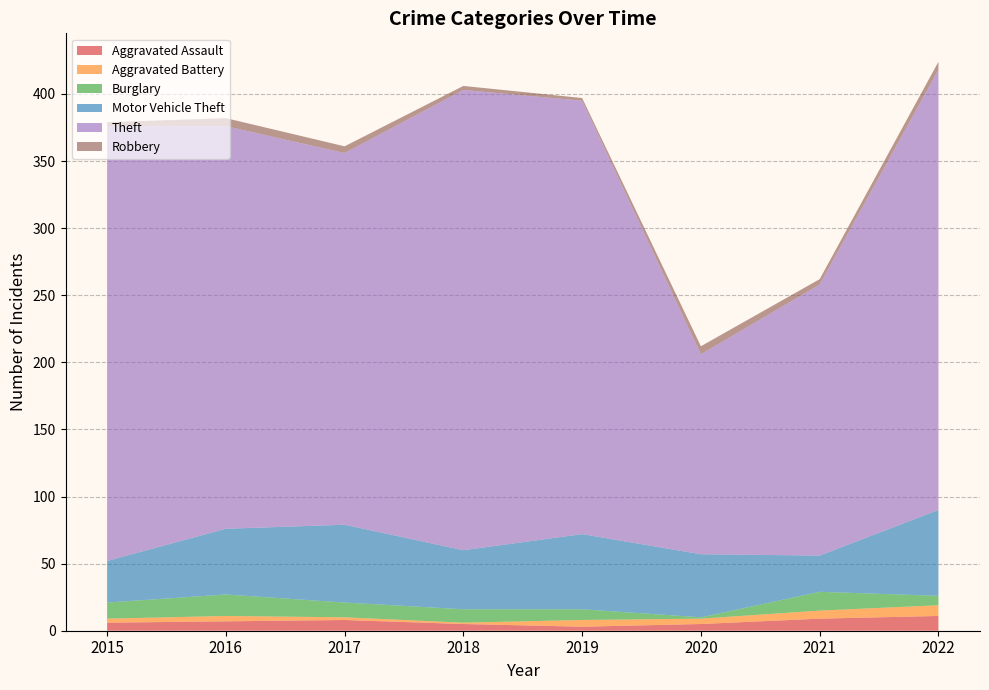

Reading right to left, what are all the values shown in this chart?

Aggravated Assault: 2022=11	2021=9	2020=5	2019=3	2018=5	2017=8	2016=7	2015=6
Aggravated Battery: 2022=8	2021=6	2020=4	2019=5	2018=1	2017=2	2016=4	2015=3
Burglary: 2022=7	2021=14	2020=1	2019=8	2018=10	2017=11	2016=16	2015=12
Motor Vehicle Theft: 2022=64	2021=27	2020=47	2019=56	2018=44	2017=58	2016=49	2015=31
Theft: 2022=328	2021=202	2020=149	2019=323	2018=343	2017=277	2016=300	2015=324
Robbery: 2022=6	2021=4	2020=6	2019=2	2018=3	2017=5	2016=6	2015=3